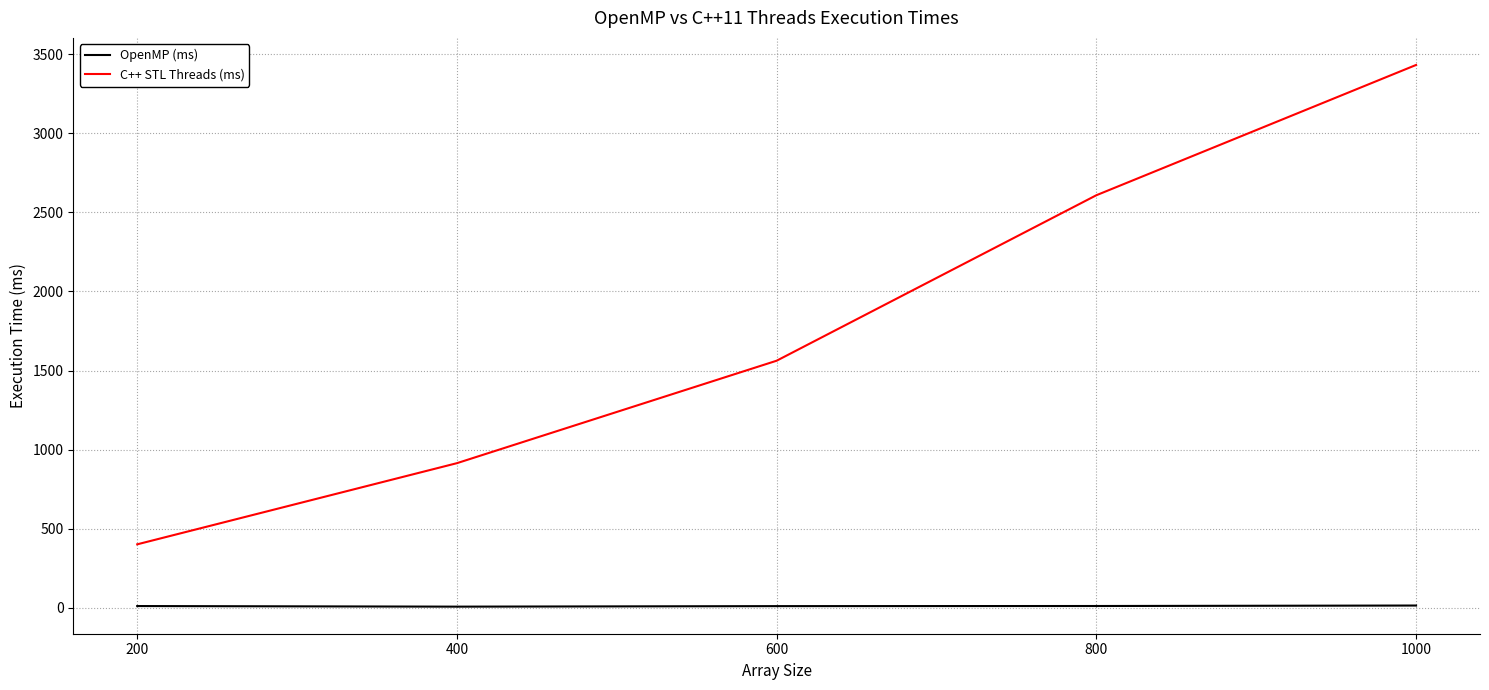

Between 200 and 600, which series saw the biggest shift?

C++ STL Threads (ms)